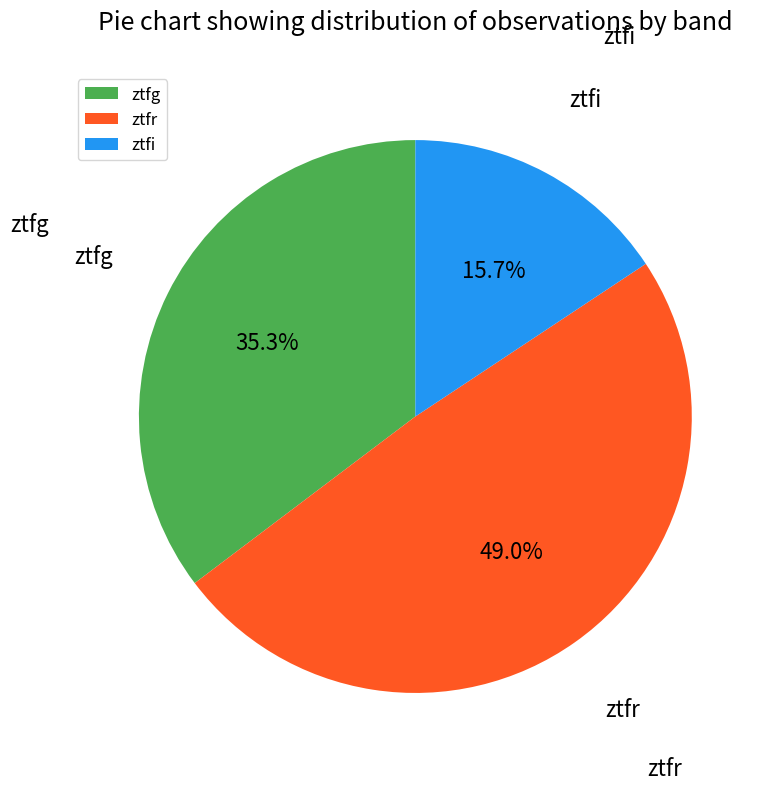

Approximately how many times larger is the value at ztfi compared to ztfr?

0.3